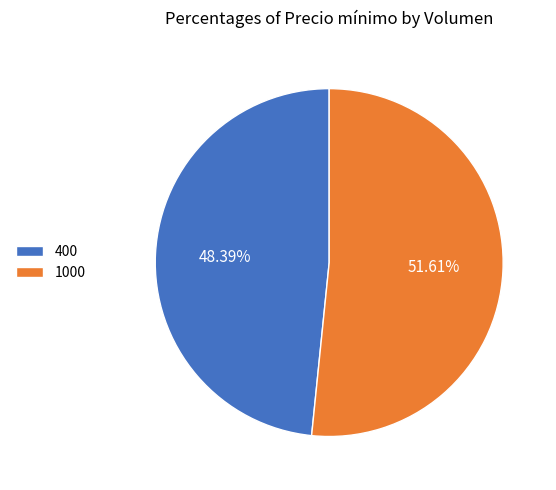

Do 400 and 1000 together represent more than half of the pie?

Yes